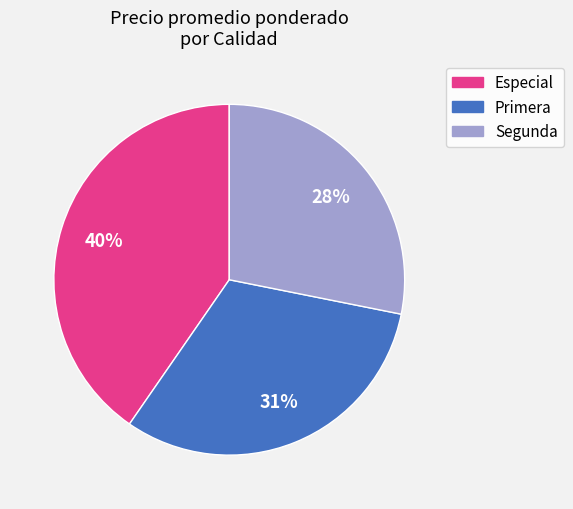

Which category has the biggest portion of the pie?

Especial